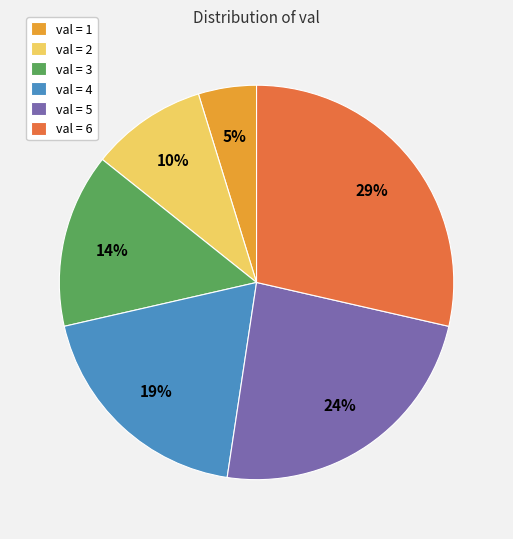

Which category has the biggest portion of the pie?

val = 6